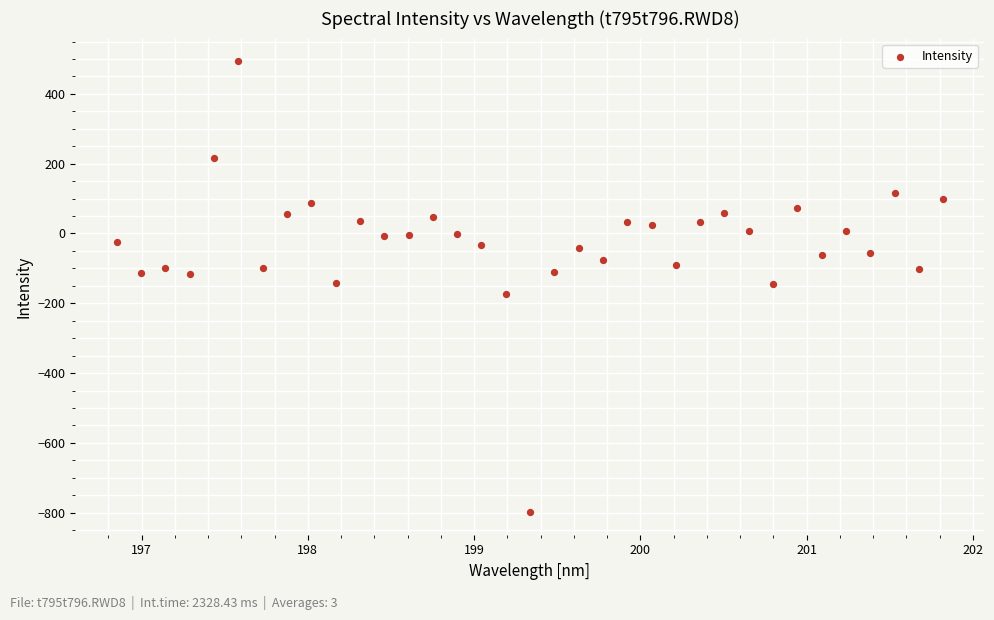

What is the range of Y values (max minus min)?

1292.5